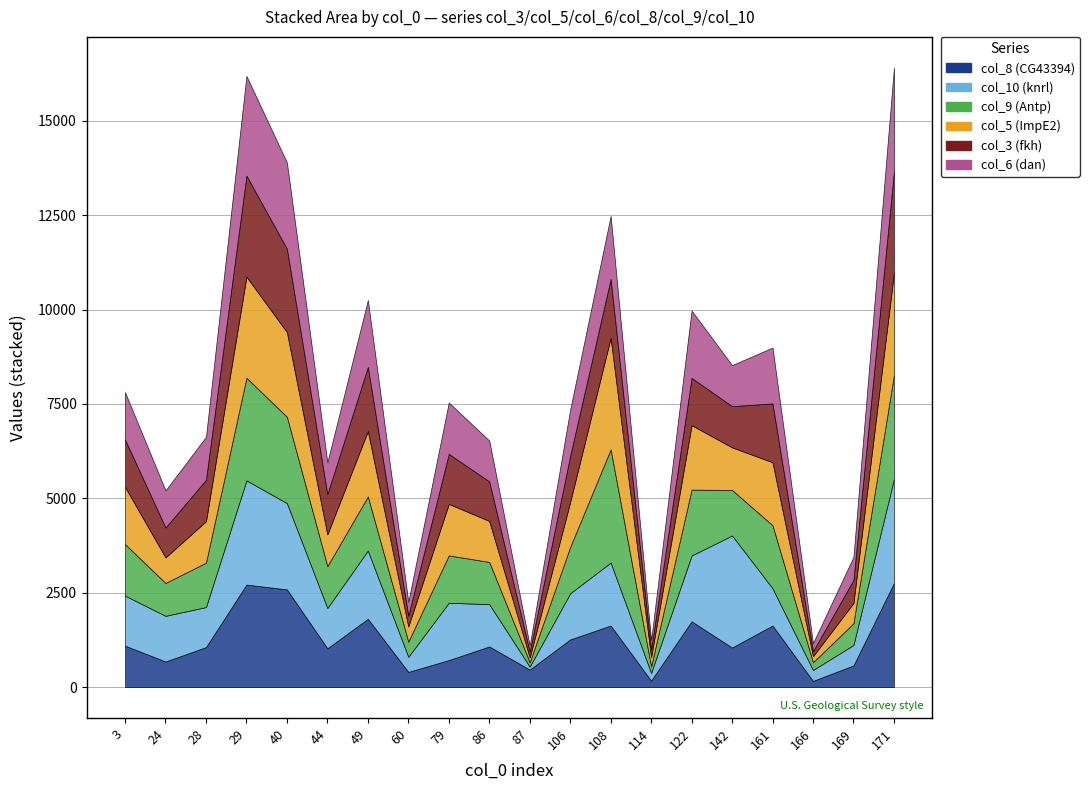

Count the number of categories in the chart.

20